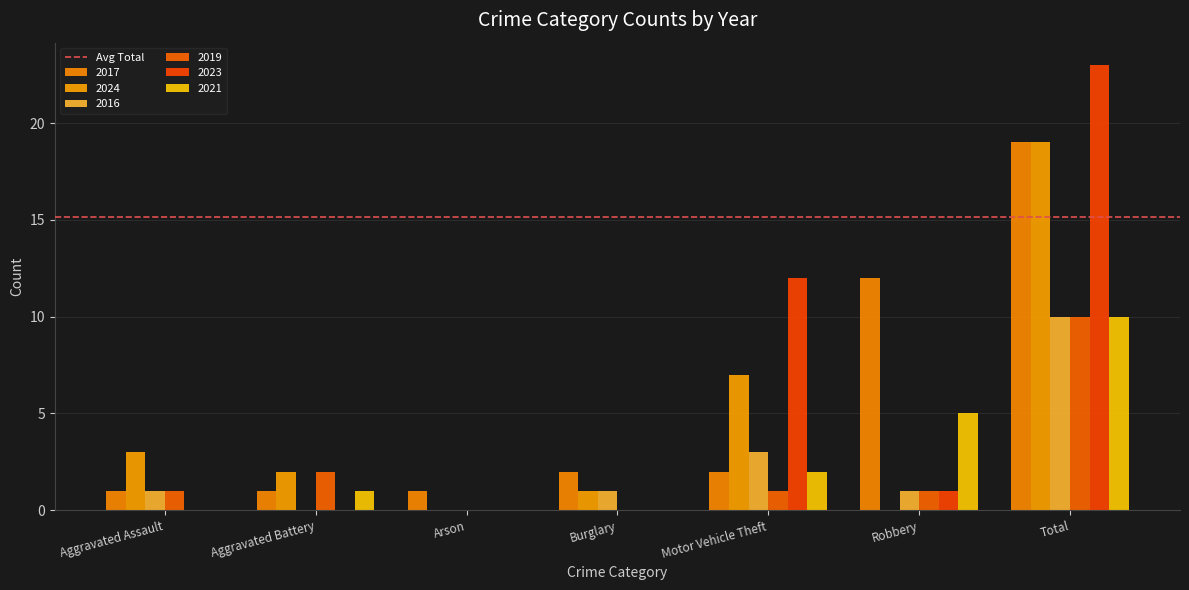

The value of 2024 at Total is 9. True or false?

False